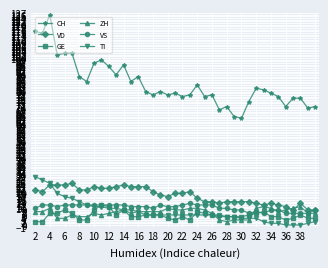

What is the value of the TI point at the 37th from the left?

0